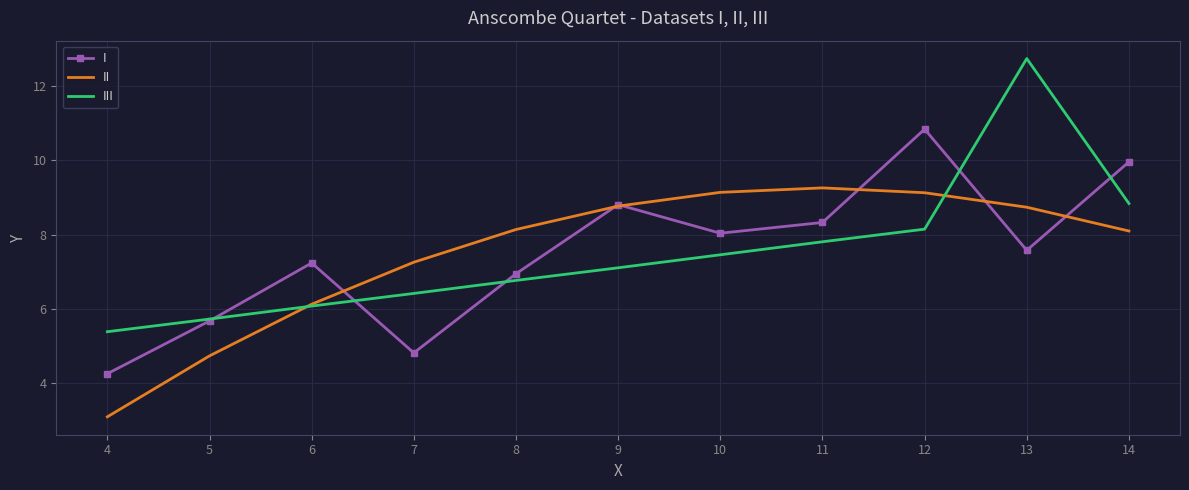

Where is III nearest to the value 9?

14